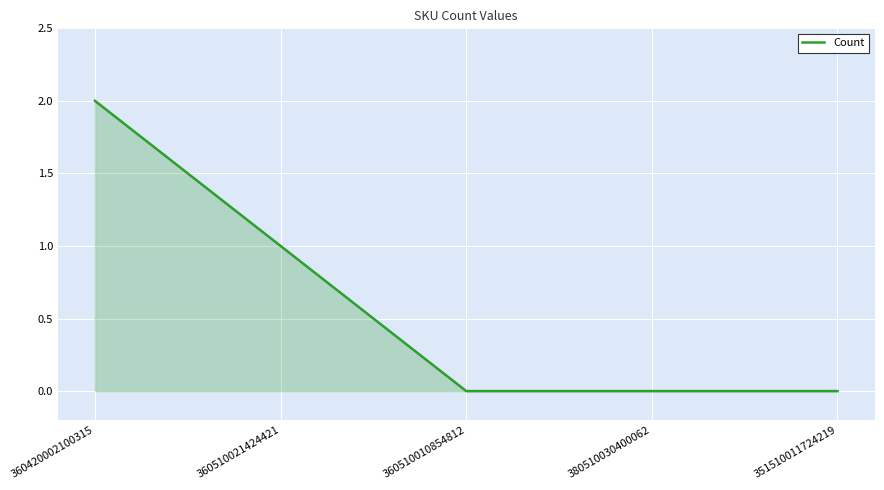

True or false: the data shows -1 at 351510011724219.

False